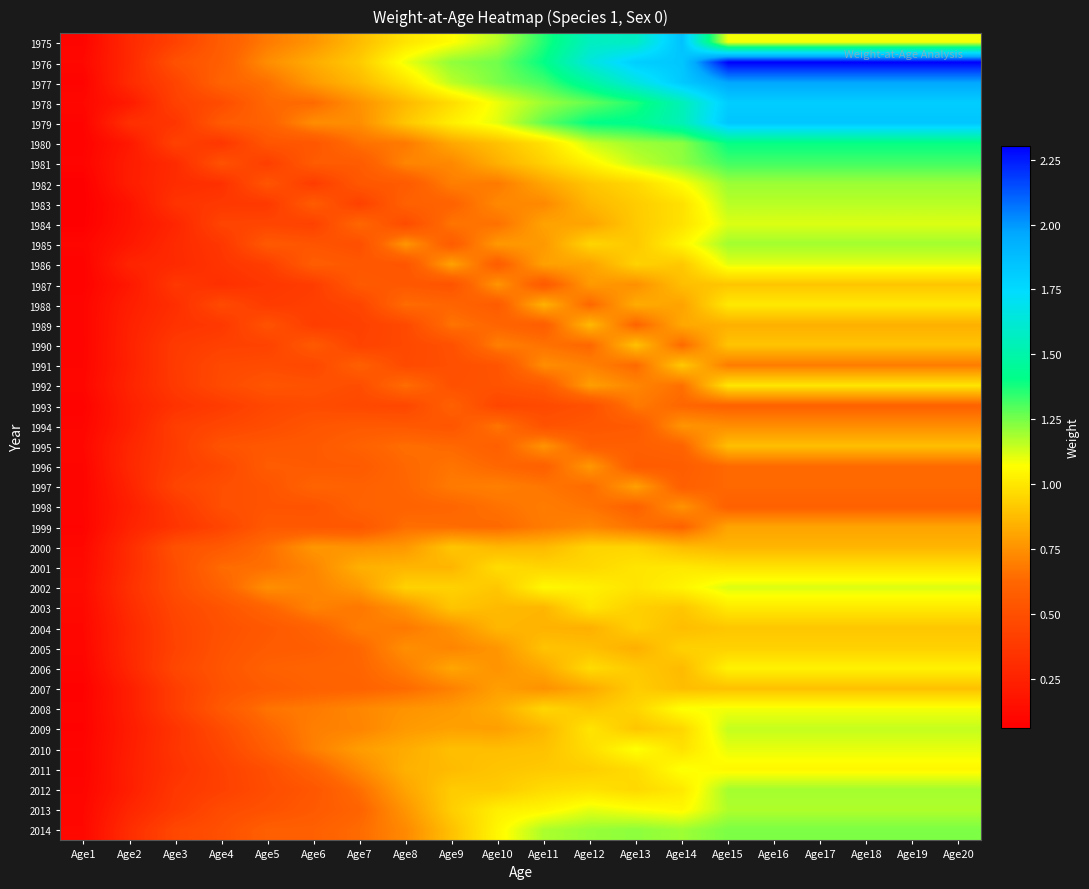

What is the difference between the highest and lowest values at Age17?

1.7